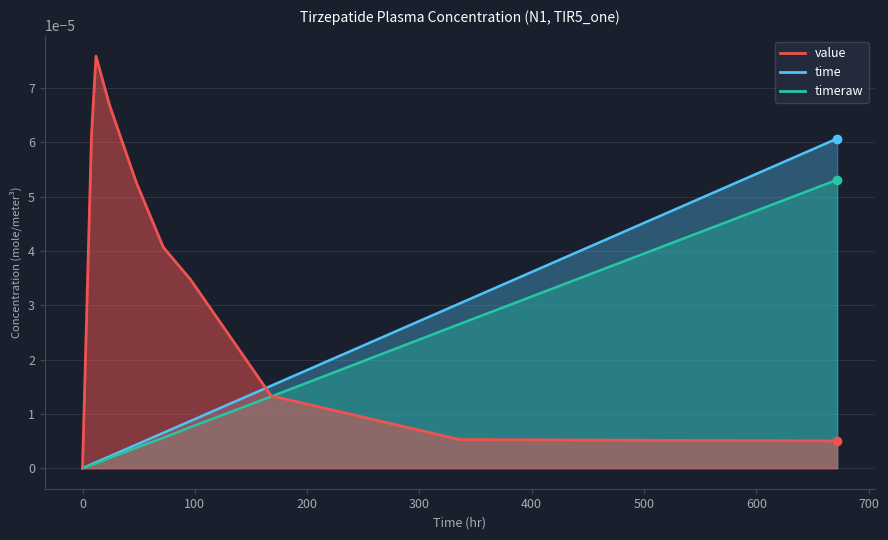

How many values in the time series exceed 0?

9